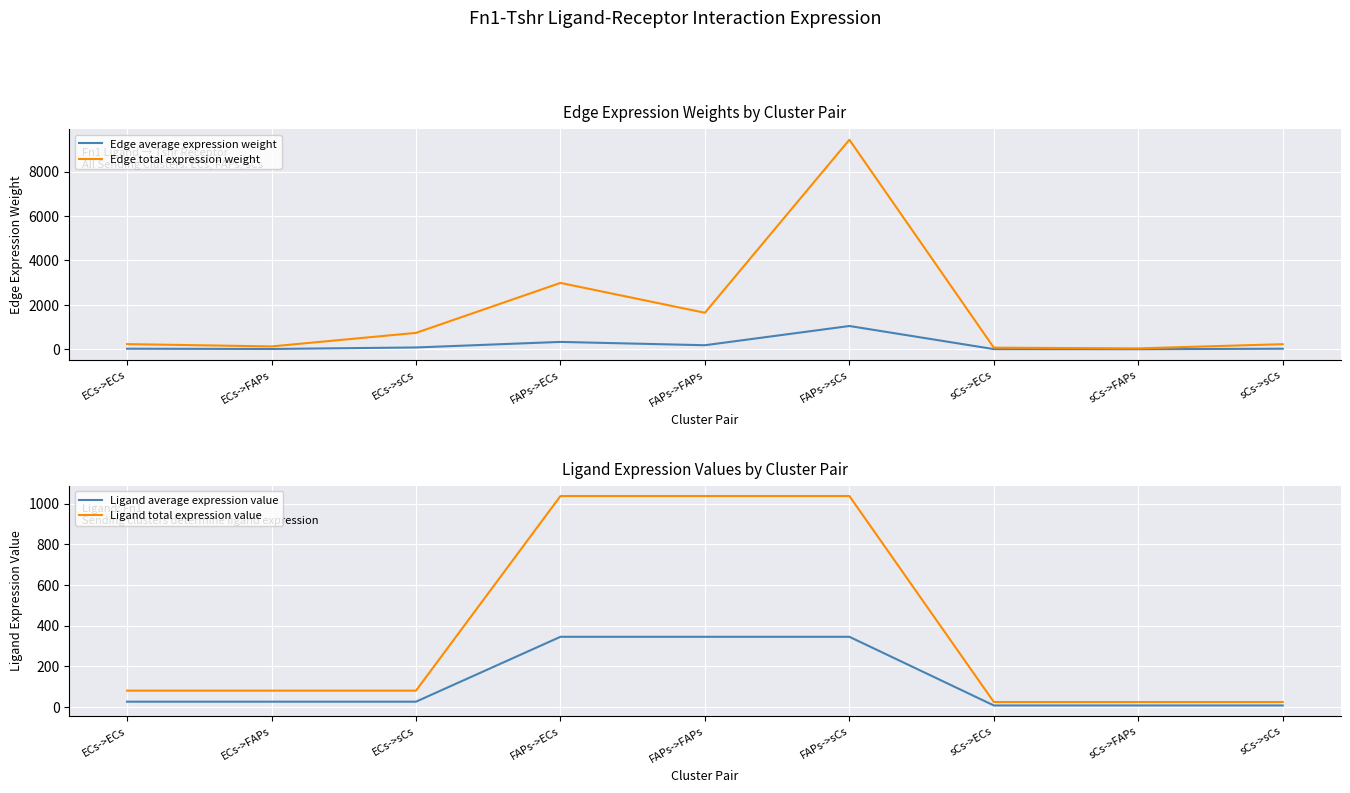

Which has a higher value, ECs->sCs or FAPs->sCs?

FAPs->sCs